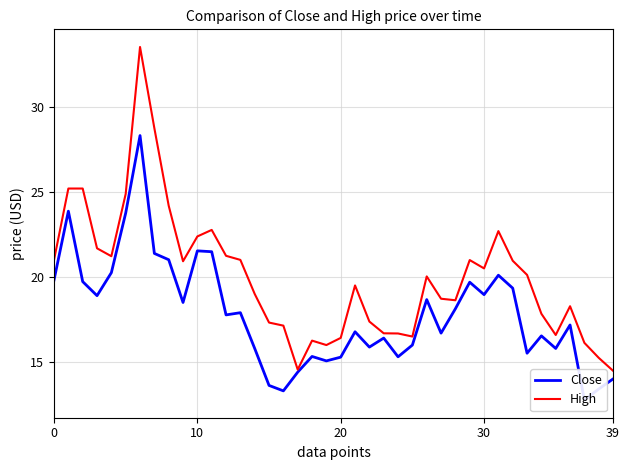

What is the maximum value for High?

33.5